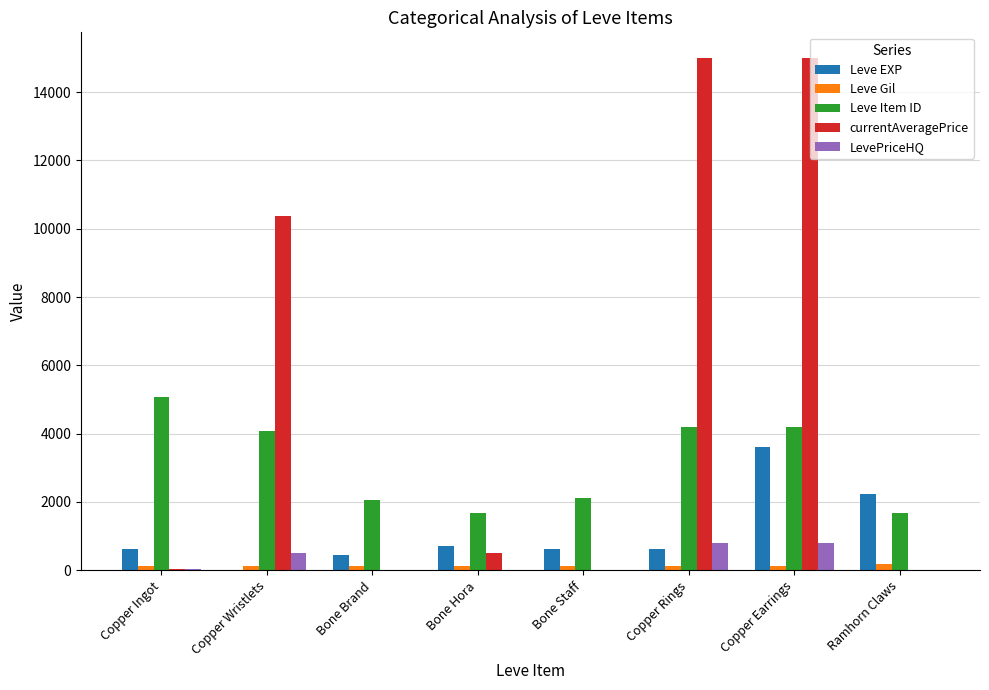

The LevePriceHQ series shows 0 at Ramhorn Claws. True or false?

True